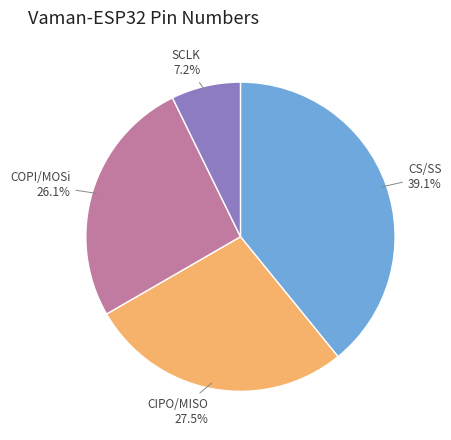

Is COPI/MOSi the majority of the pie?

No